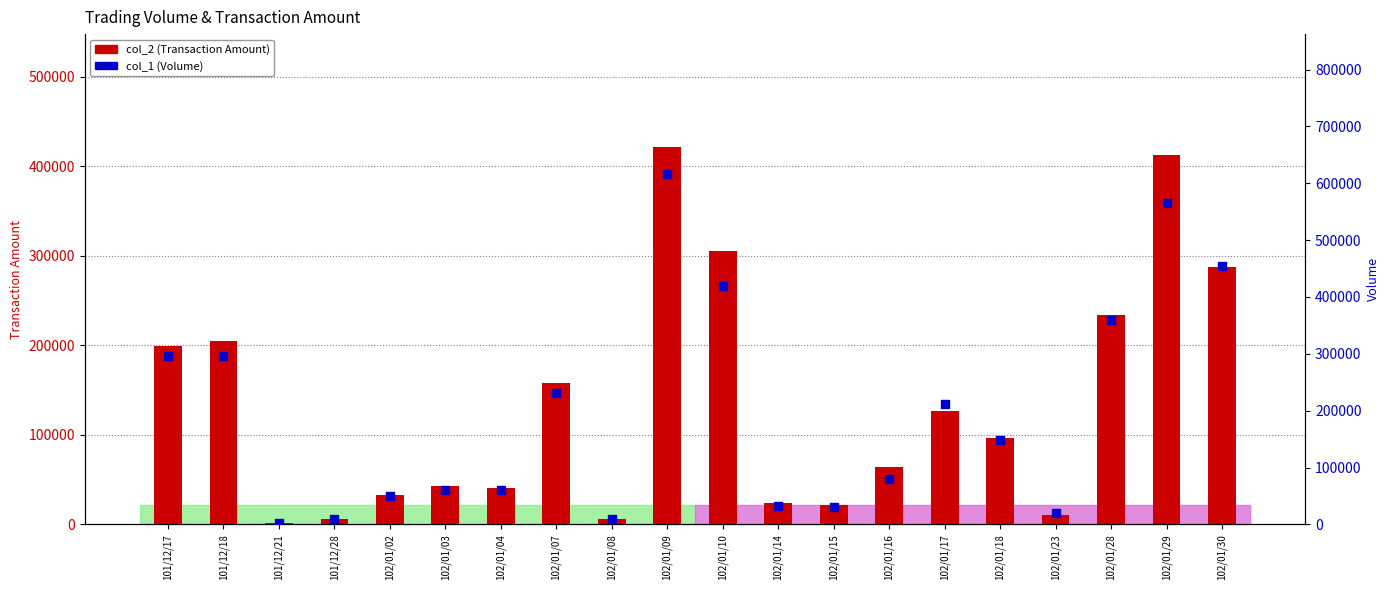

What is the total value across all series at 102/01/10?

725220